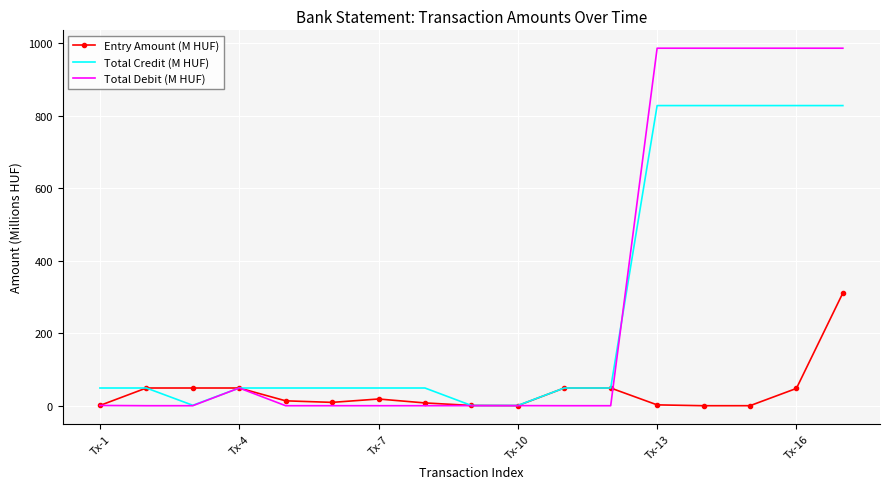

List the series in order of their peak value, lowest first.

Entry Amount (M HUF), Total Credit (M HUF), Total Debit (M HUF)